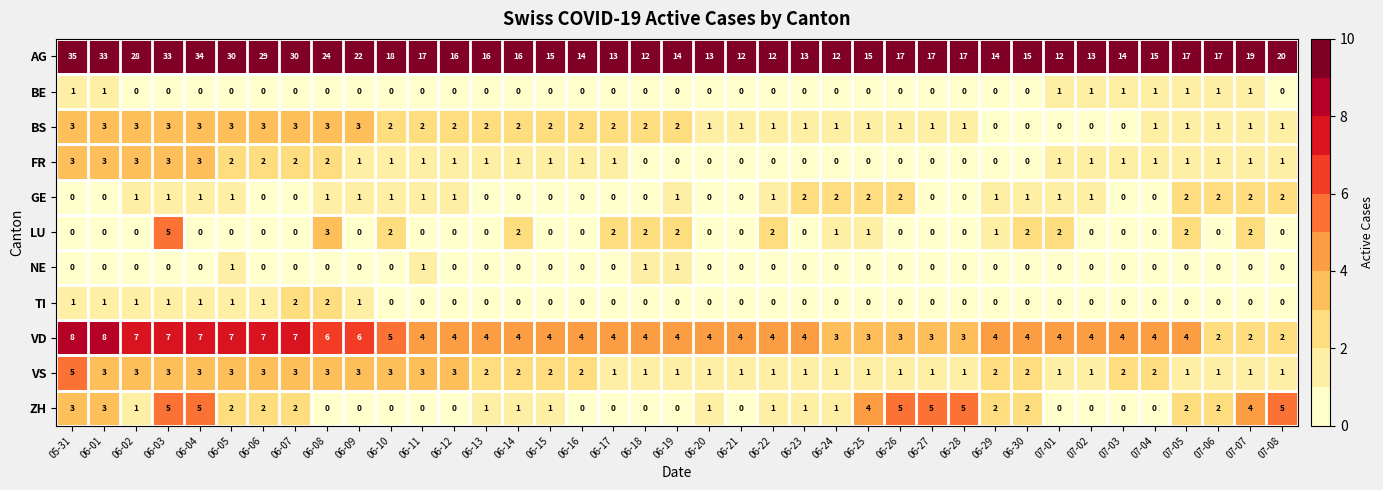

What is the difference between the highest and lowest values at 07-03?

14